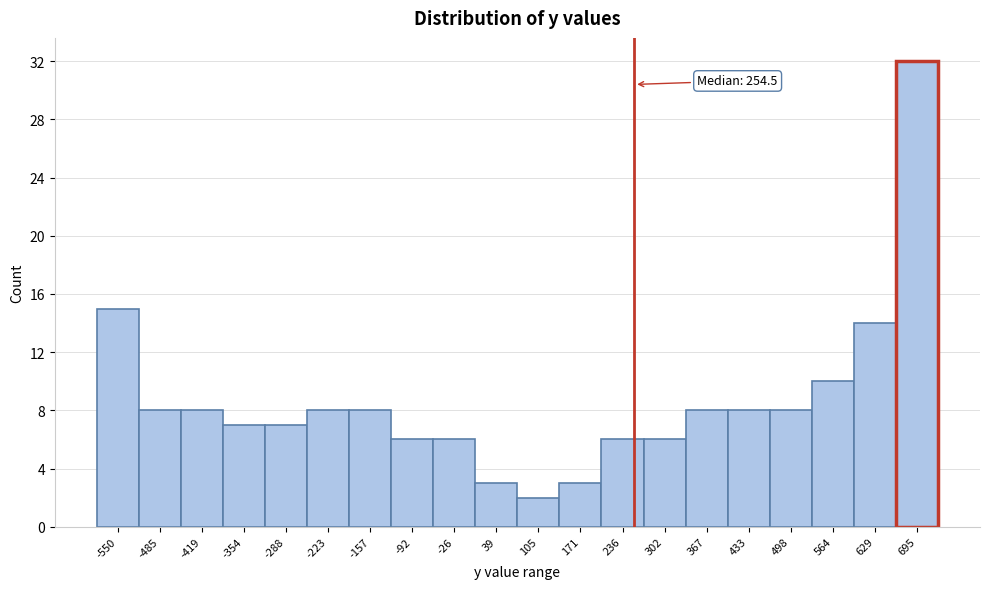

Which range on the x-axis has the tallest bar?

660 to 730